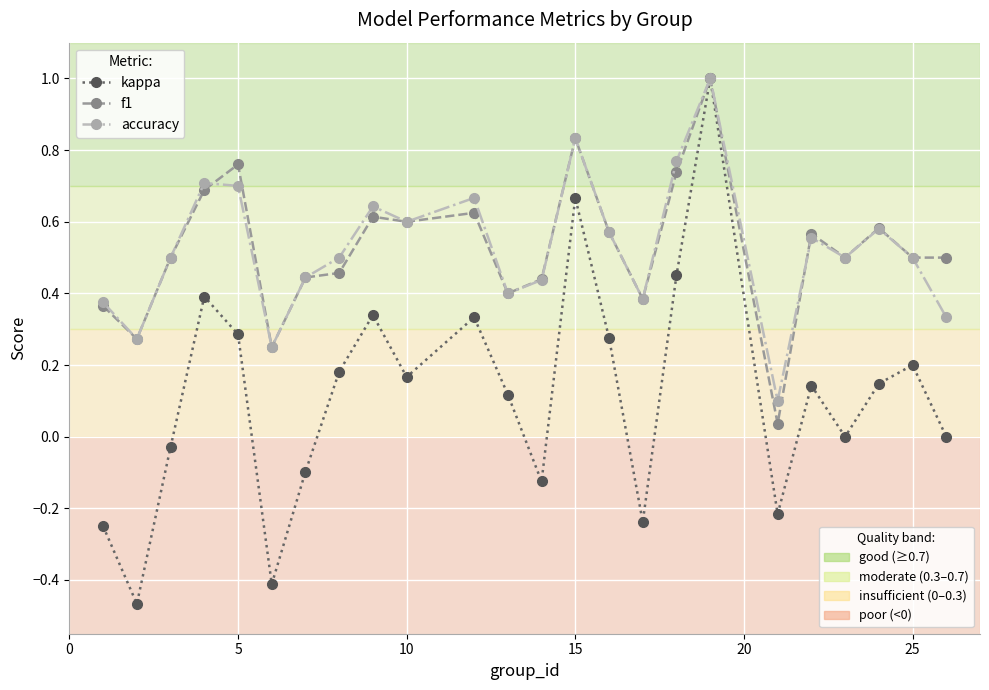

What is the maximum value shown in the chart?

1.0